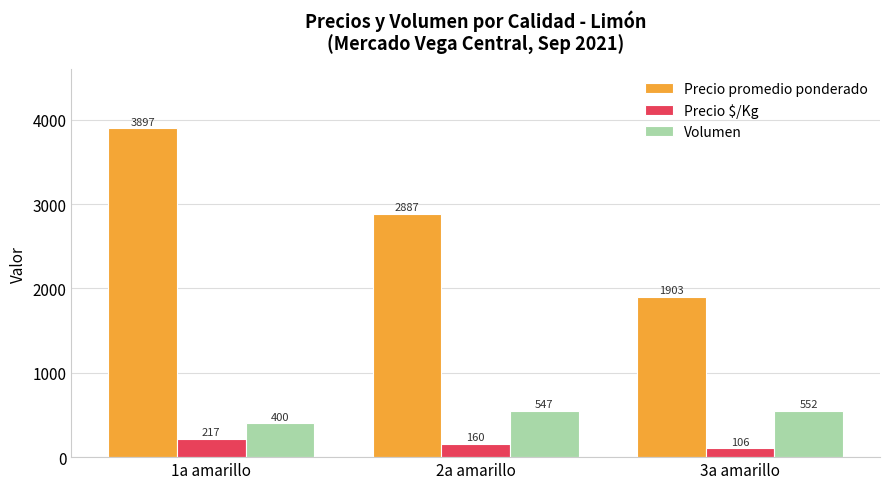

Rank the series at 2a amarillo from lowest to highest value.

Precio $/Kg, Volumen, Precio promedio ponderado